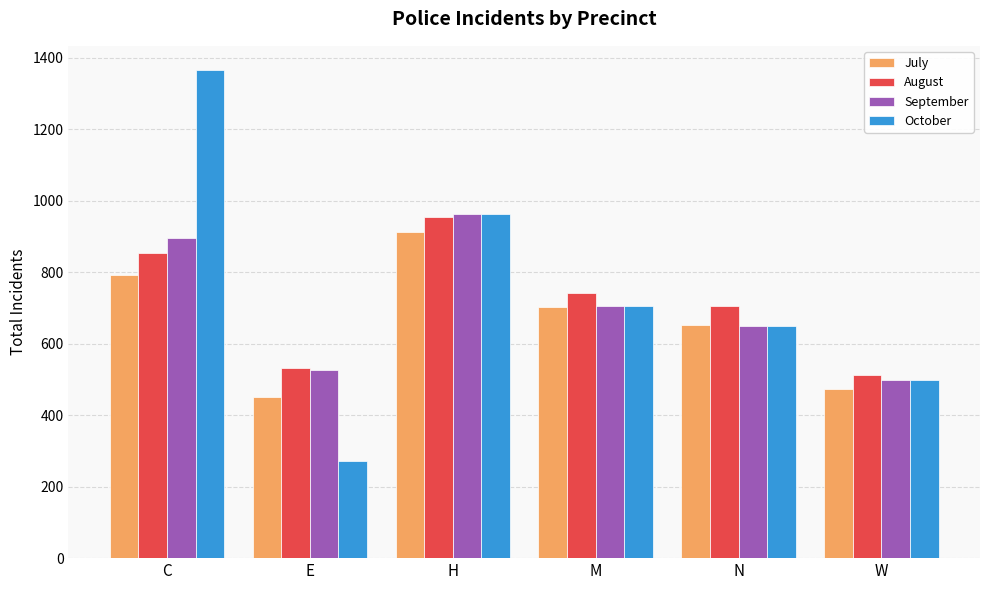

At which label is July closest to 681?

M